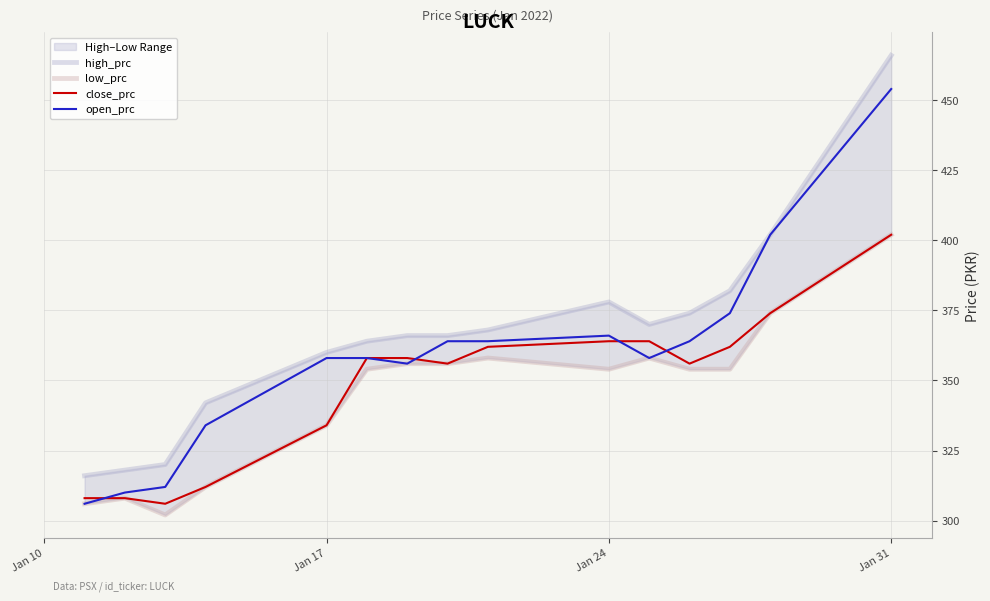

What is the highest value of the close_prc series?

402